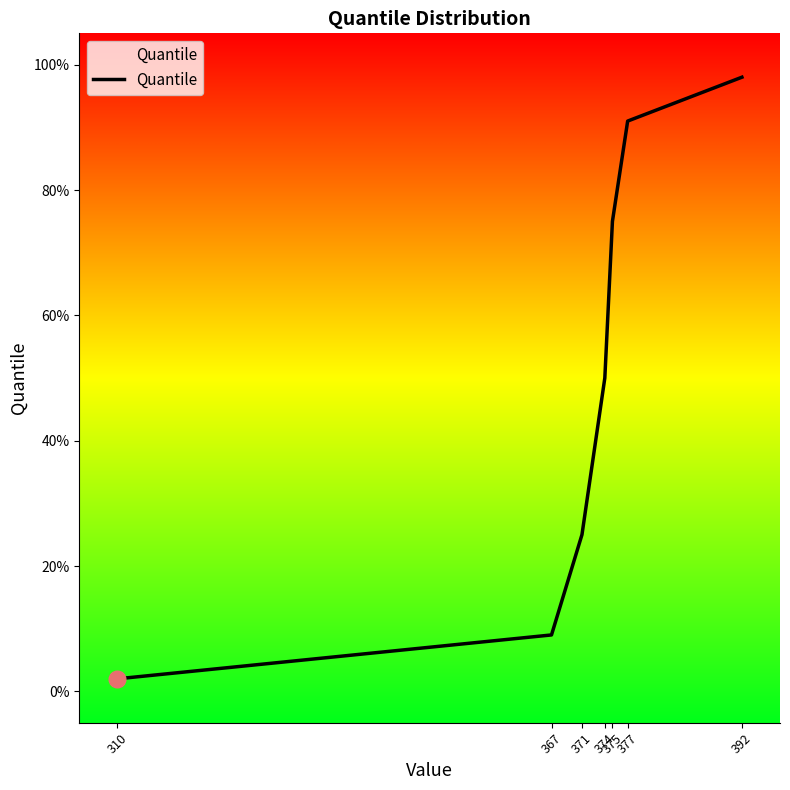

Is this an area chart (filled region under the line)?

Yes